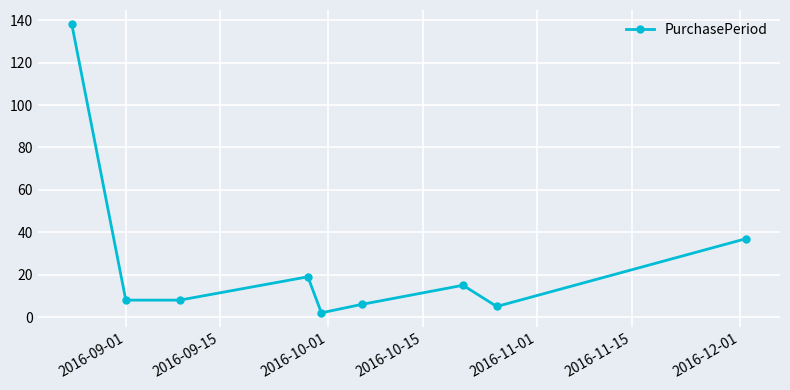

How many categories are shown in the chart?

9